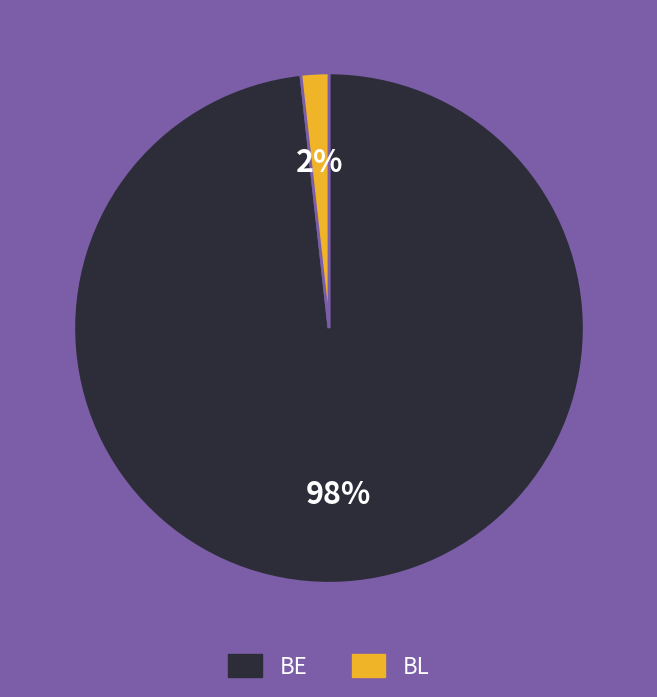

How many segments does this pie chart have?

2